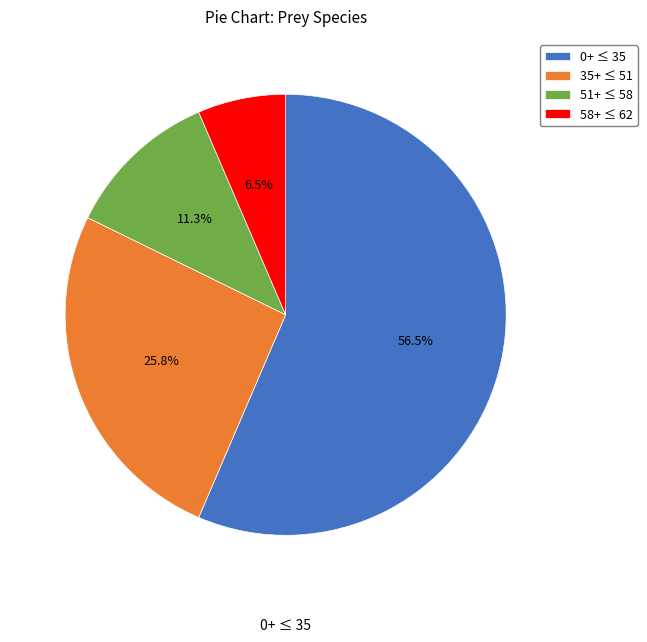

What is the smallest slice in the pie chart?

58+ ≤ 62